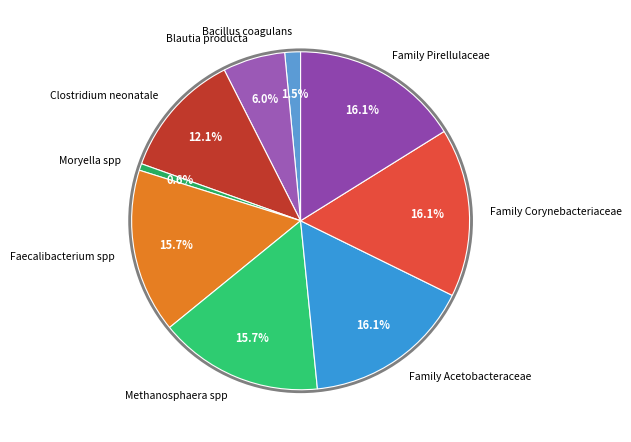

Is Moryella spp the majority of the pie?

No